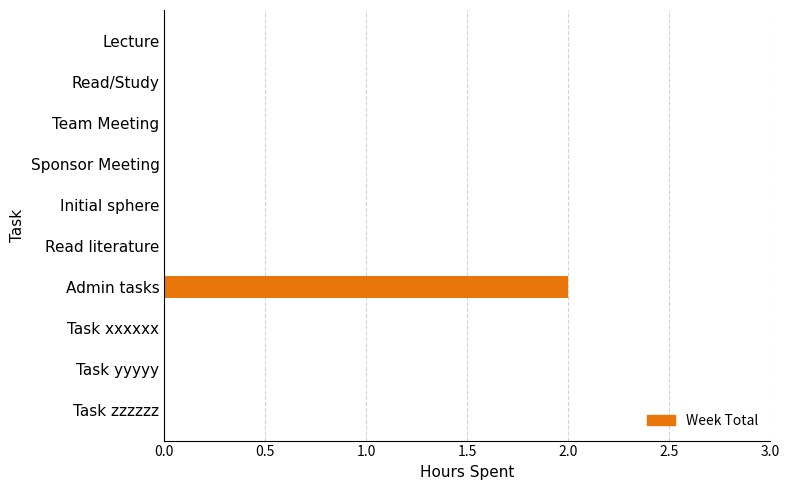

Which category has the highest value across all series?

Admin tasks